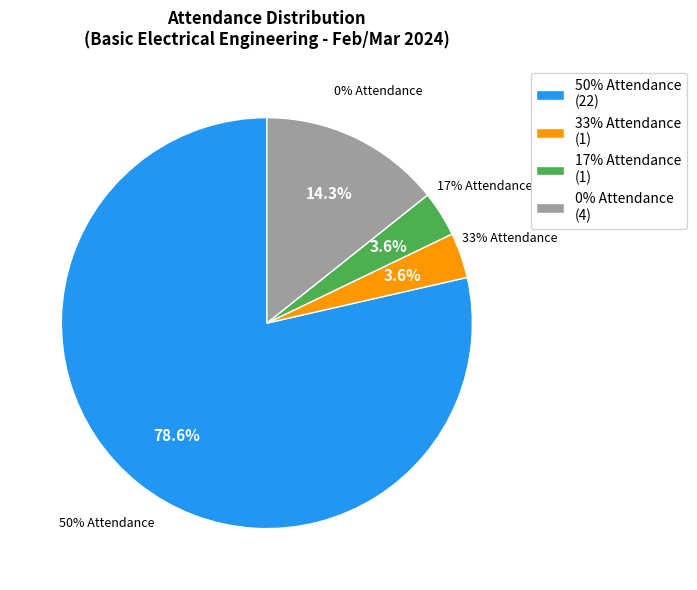

To the nearest percent, what is the combined percentage of 50% Attendance and 33% Attendance?

82%